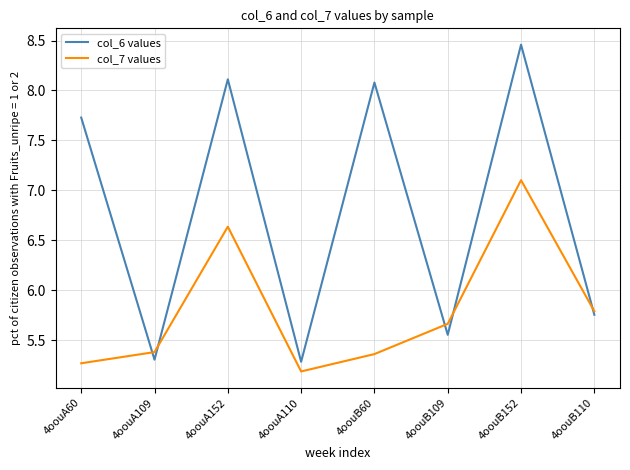

Where is col_6 values nearest to the value 6?

4oouB110